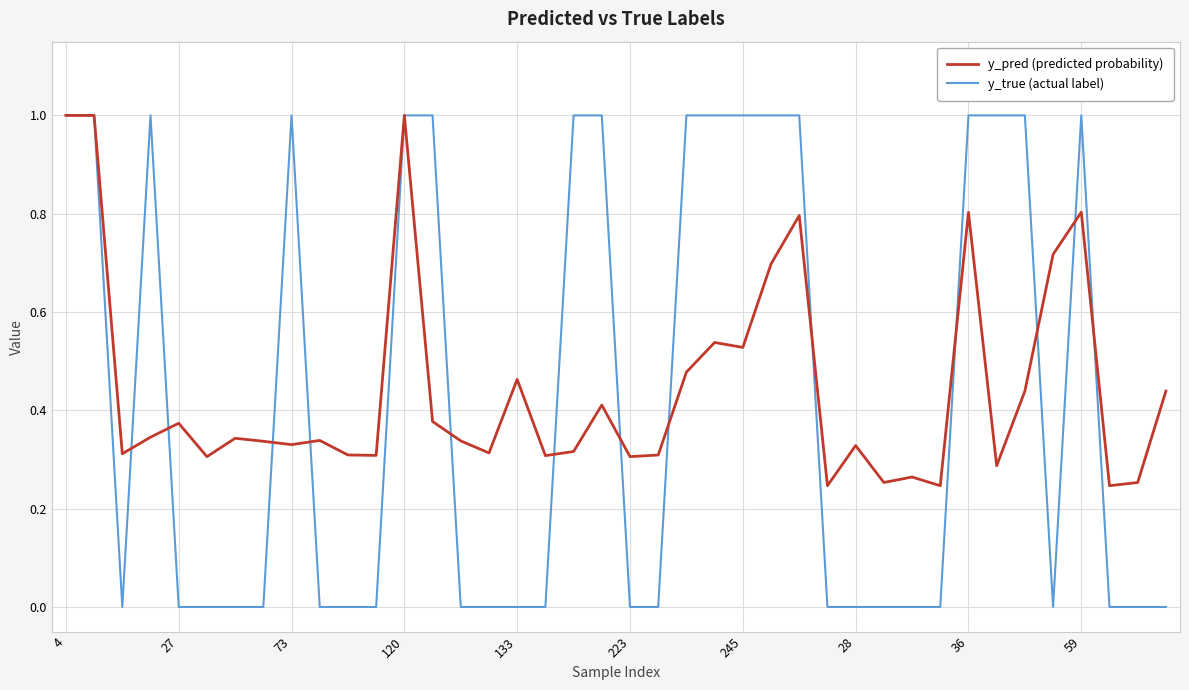

True or false: y_true (actual label) has more than 0 interior local peaks.

True